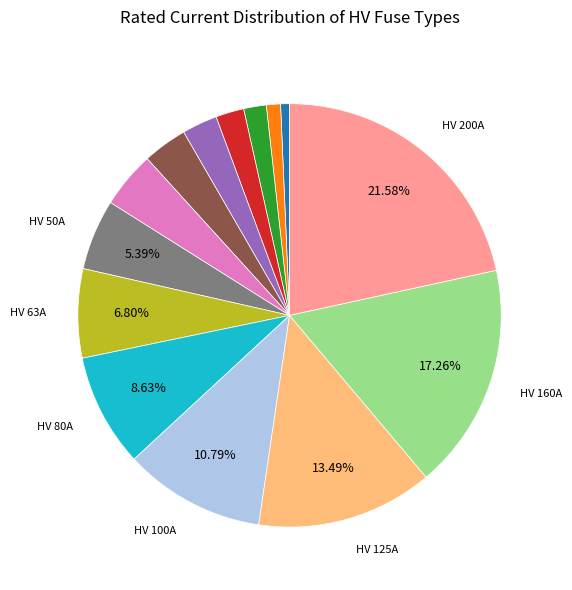

Is there a majority slice in this chart?

No